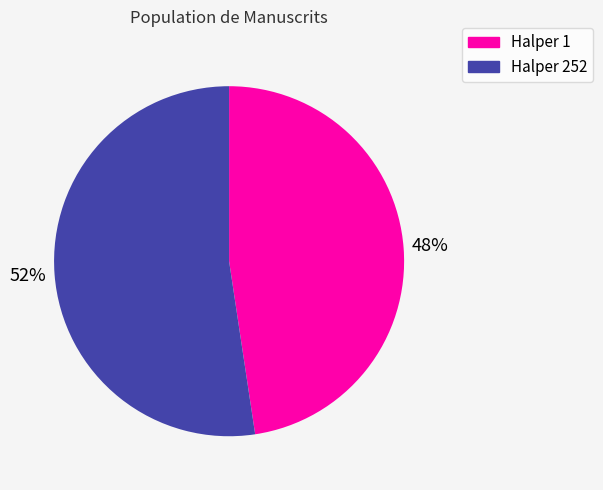

True or false: Halper 1 accounts for 55% of the total.

False